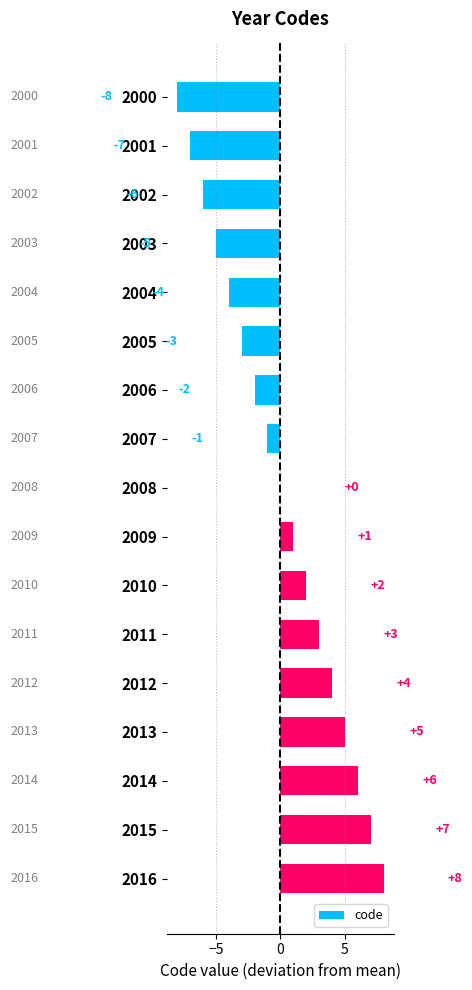

What is the change in value from 2008 to 2009?

+1